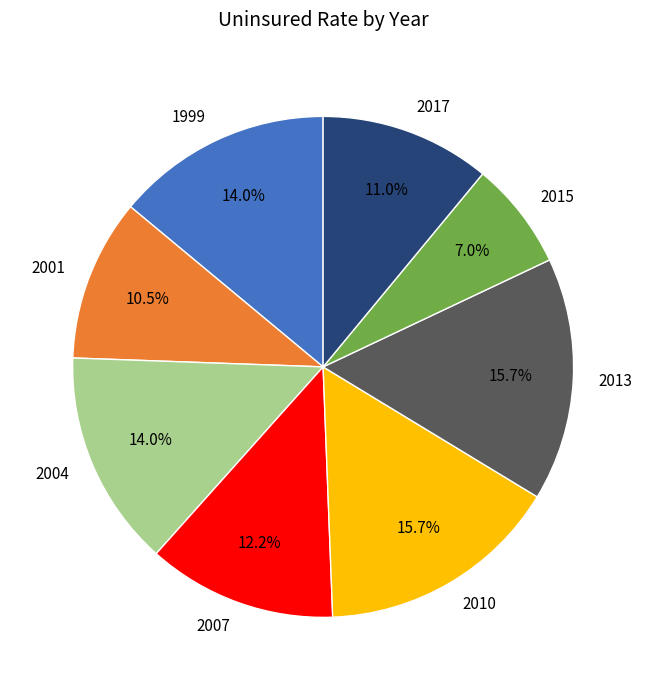

How many segments does this pie chart have?

8